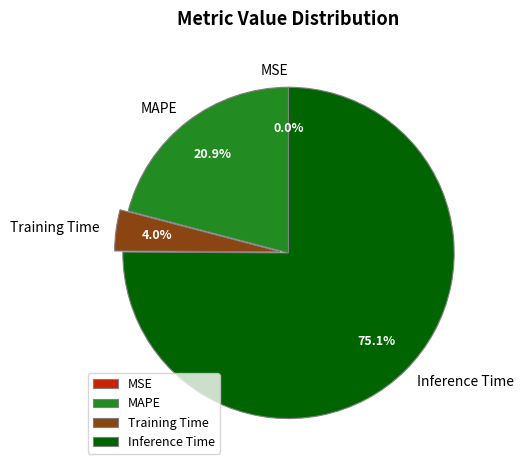

Does Inference Time account for over 50% of the chart?

Yes